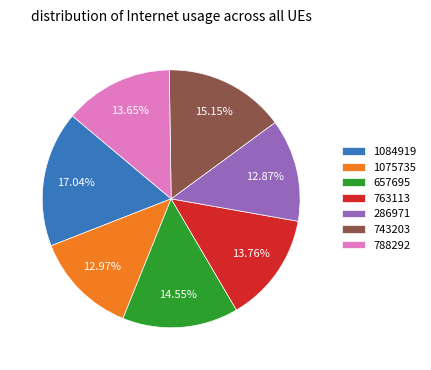

To the nearest percent, what is the average slice percentage?

14%